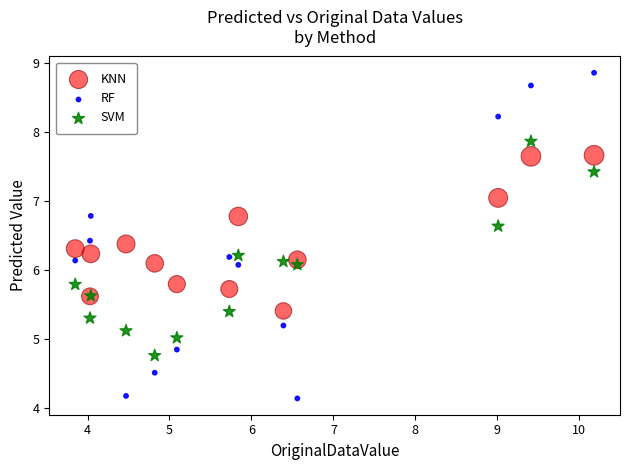

What are all the series names shown in the legend?

KNN, RF, SVM